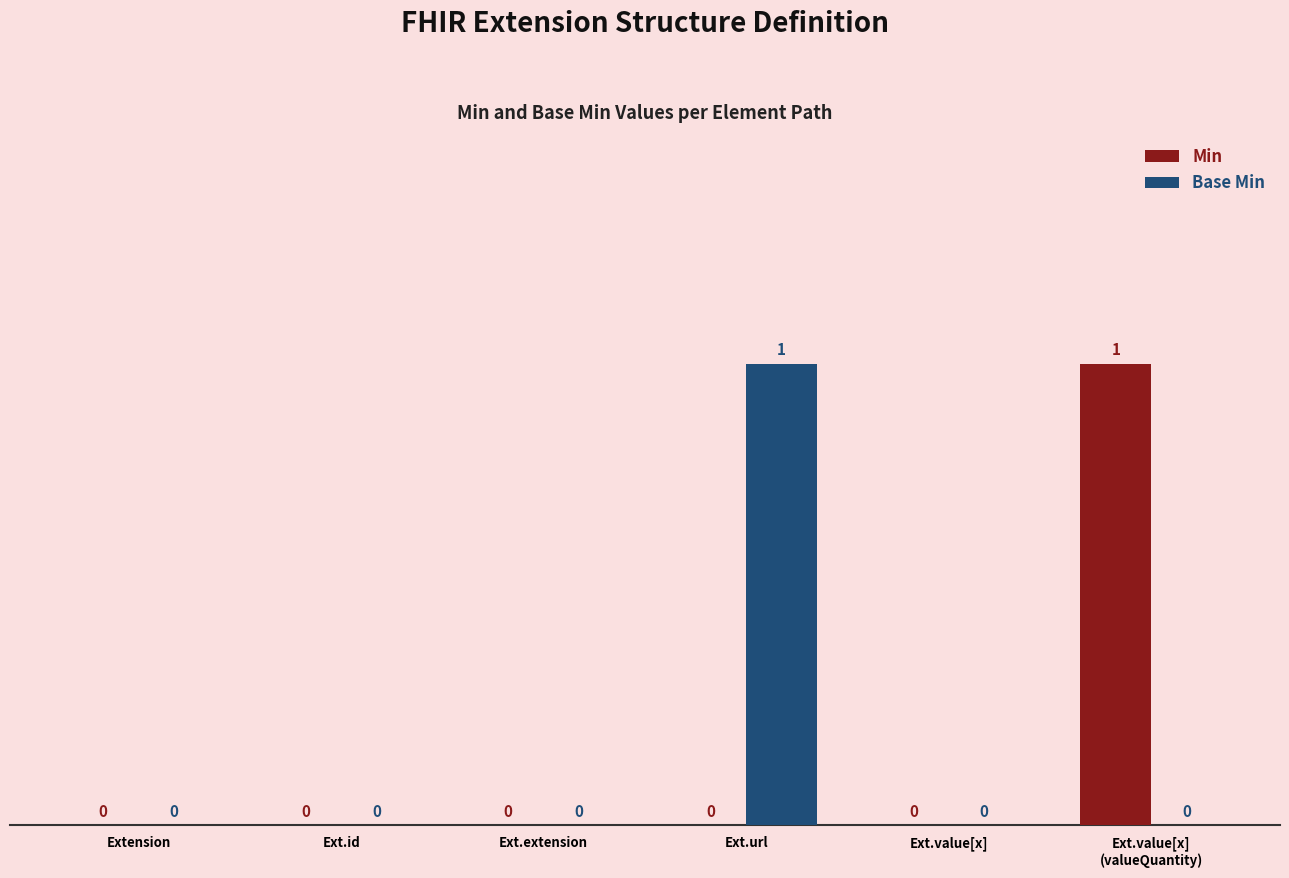

How many positive values does the Min series have?

1